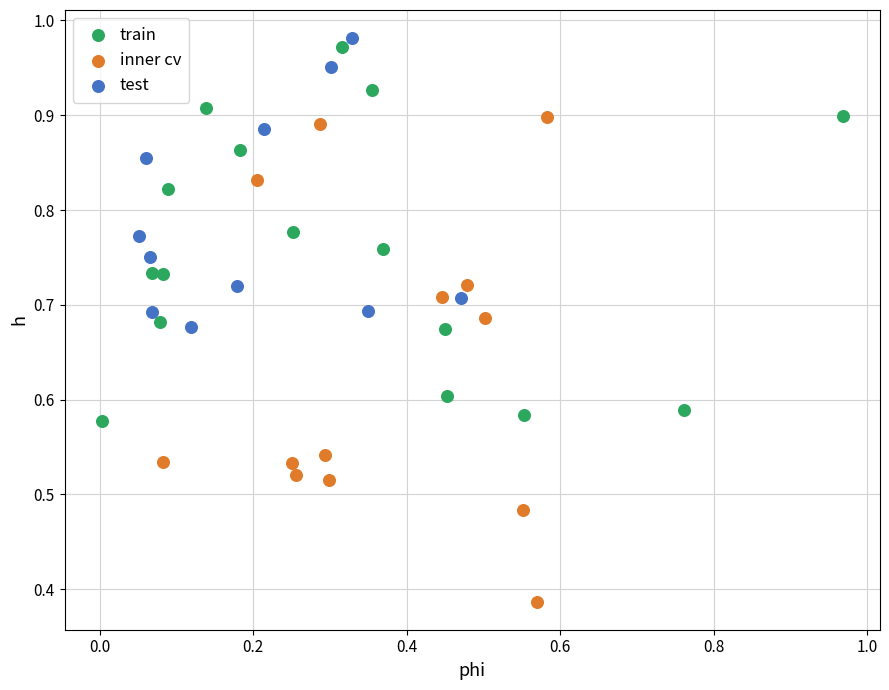

Which series reaches the minimum Y coordinate?

inner cv